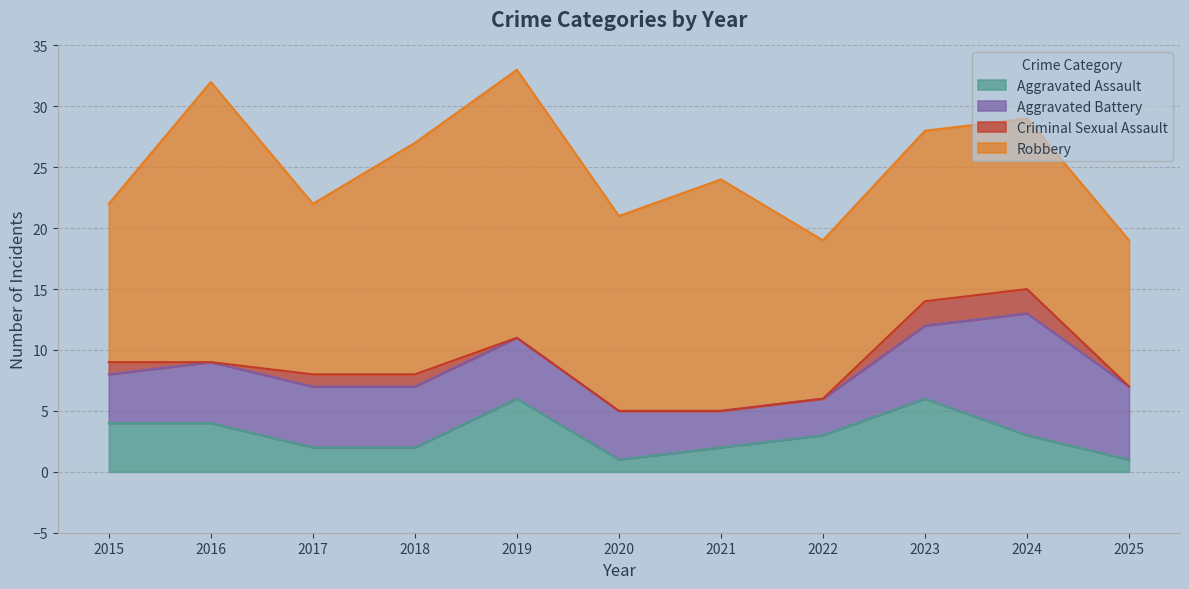

What is the average value of the Criminal Sexual Assault series?

1